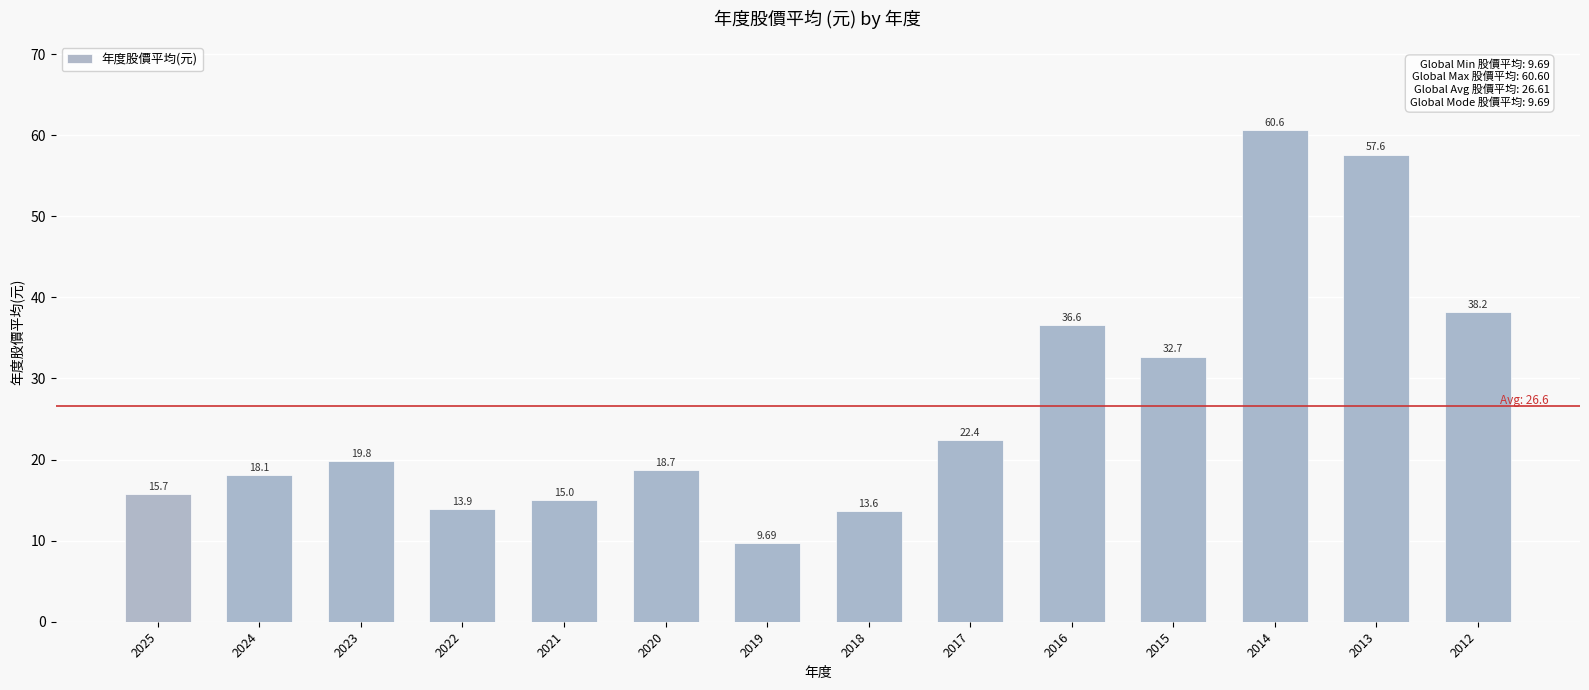

Reading right to left, what are all the values shown in this chart?

2012=38.2	2013=57.6	2014=60.6	2015=32.7	2016=36.6	2017=22.4	2018=13.6	2019=9.7	2020=18.7	2021=15.0	2022=13.9	2023=19.8	2024=18.1	2025=15.7